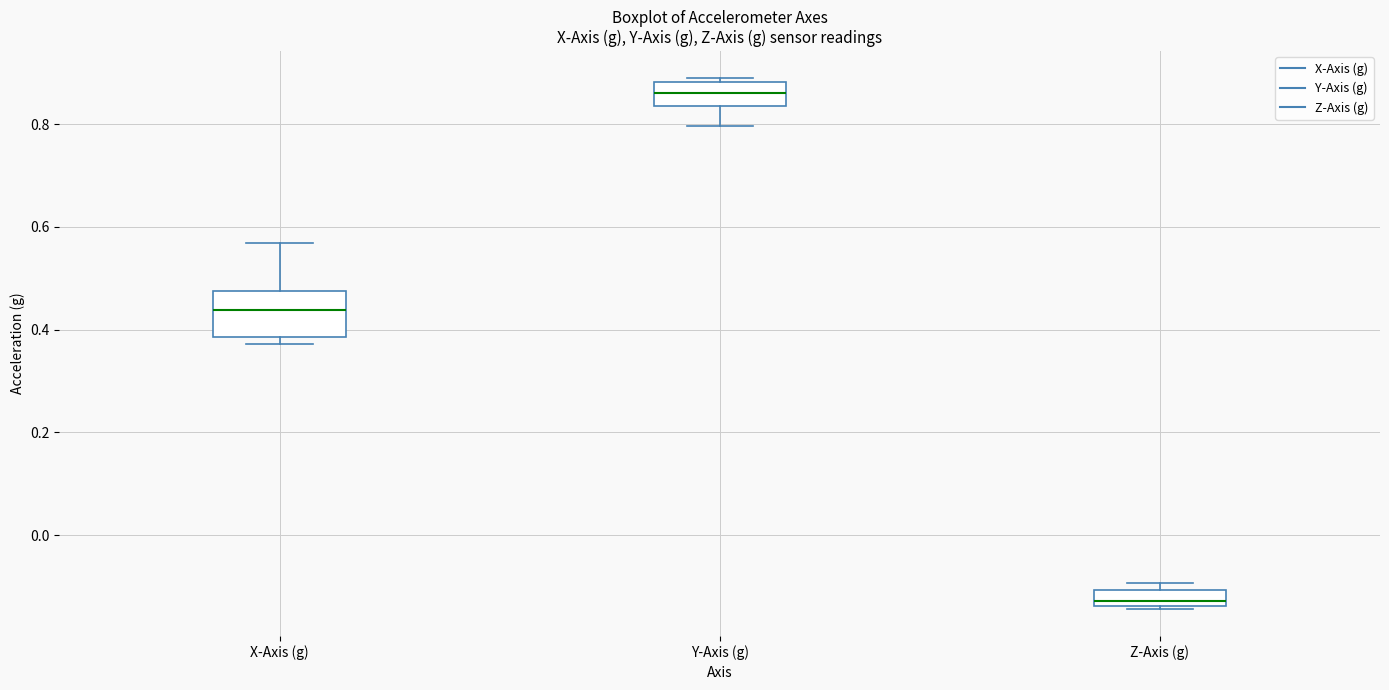

Where is the upper edge of the box for Z-Axis (g) on the y-axis? The values are not printed on the chart, so give them approximately, as read against the axis.

-0.10